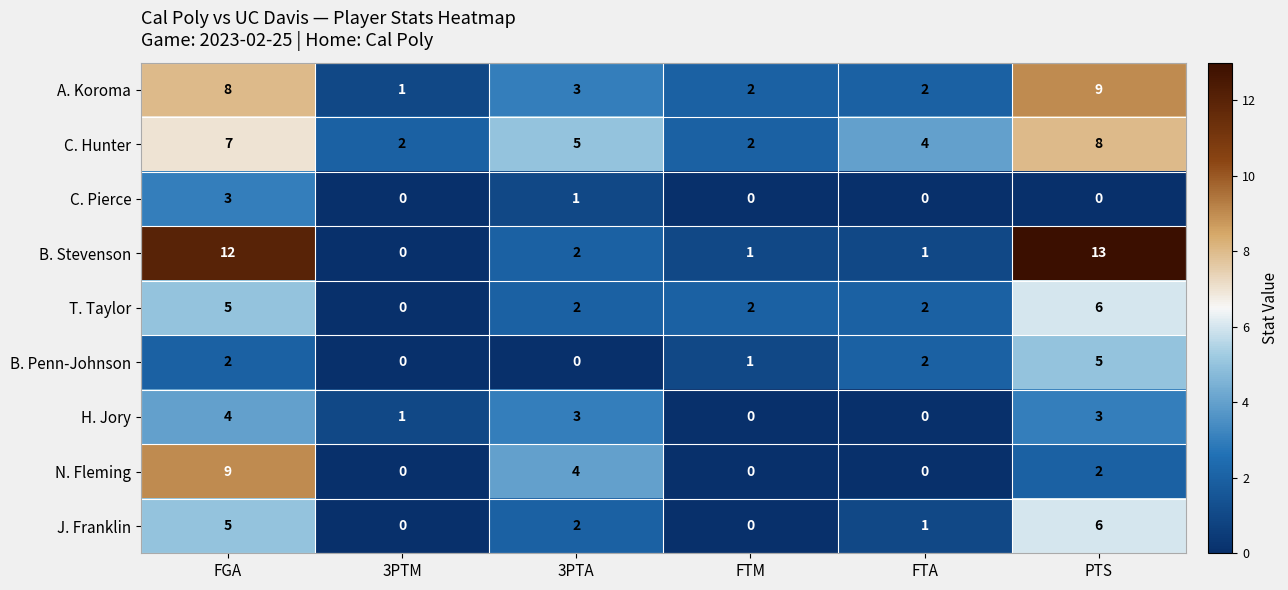

At which category is the sum across all series the highest?

FGA